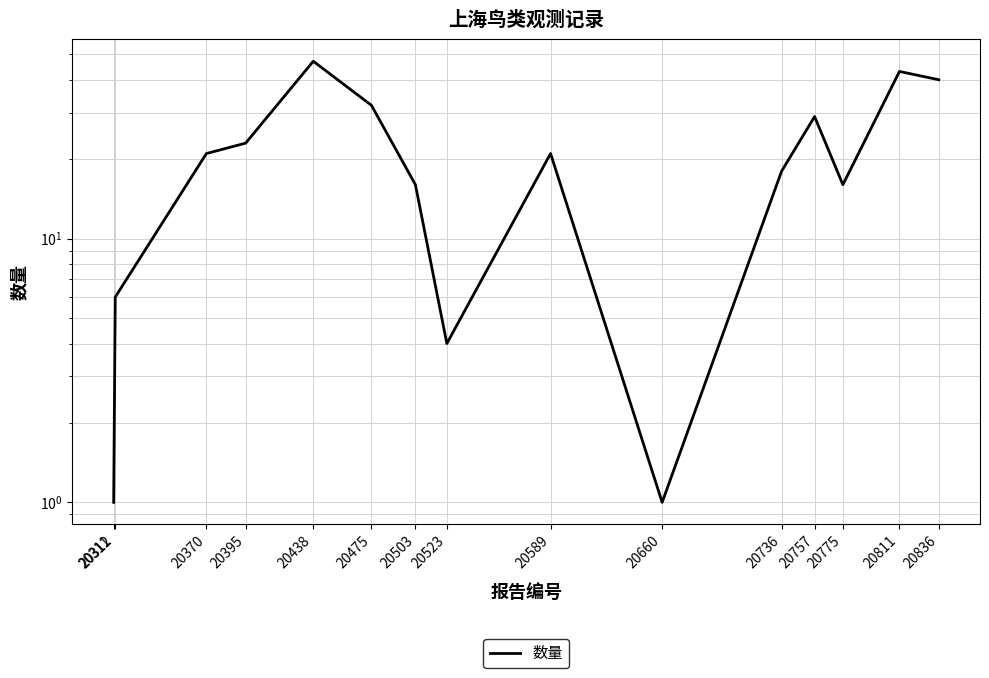

Reading left to right, extract all data points from this chart.

1	6	21	23	47	32	16	4	21	1	18	29	16	43	40